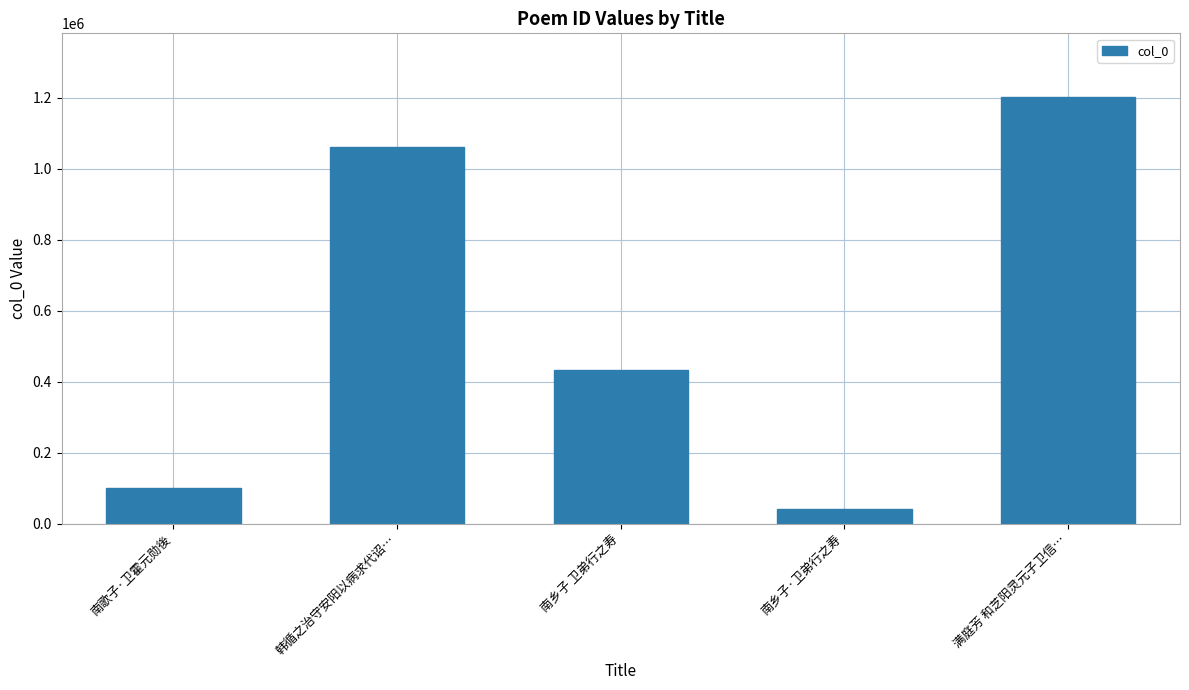

Reading right to left, what are all the values shown in this chart?

满庭芳 和芝阳灵元子卫信…=1201817	南乡子·卫弟行之寿=41866	南乡子 卫弟行之寿=434456	韩循之治守安阳以病求代诏…=1062897	南歌子·卫霍元勋後=99309